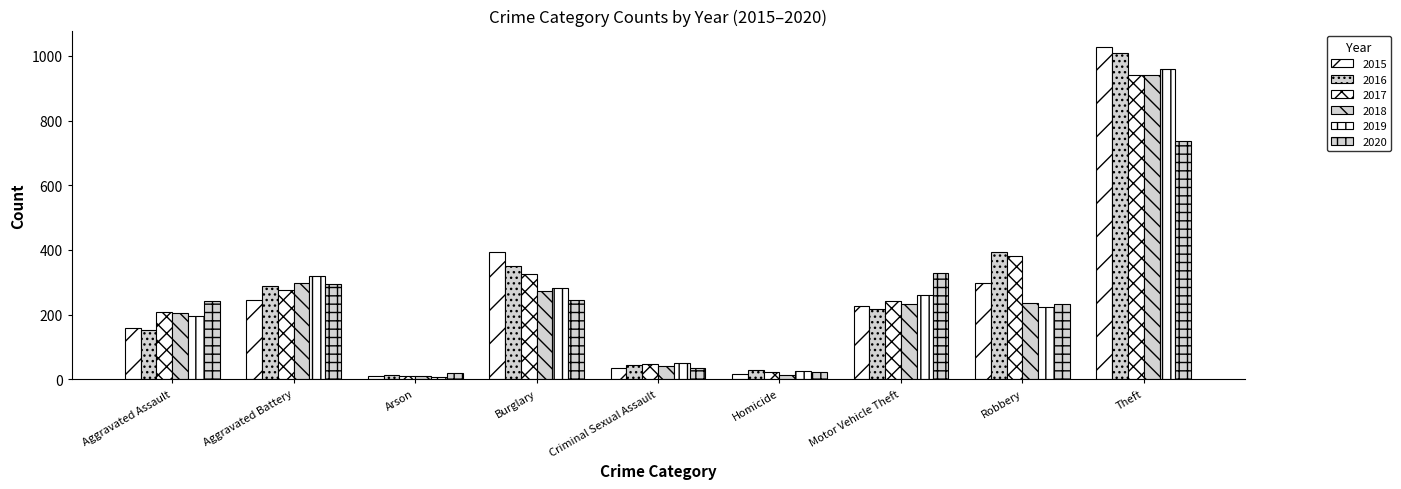

What is the difference between the maximum and minimum values in the 2019 series?

951